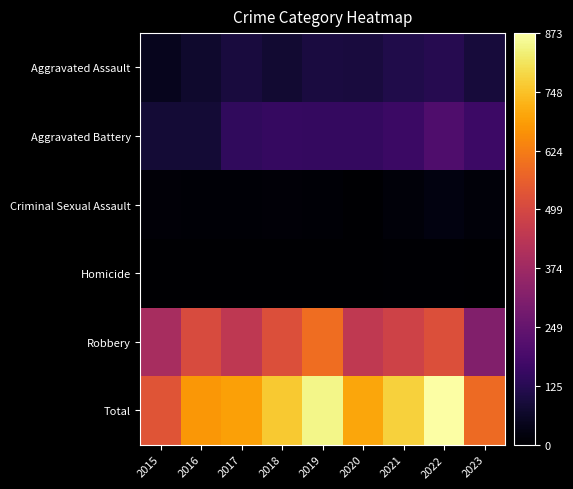

Which series has the largest total across all categories?

Total